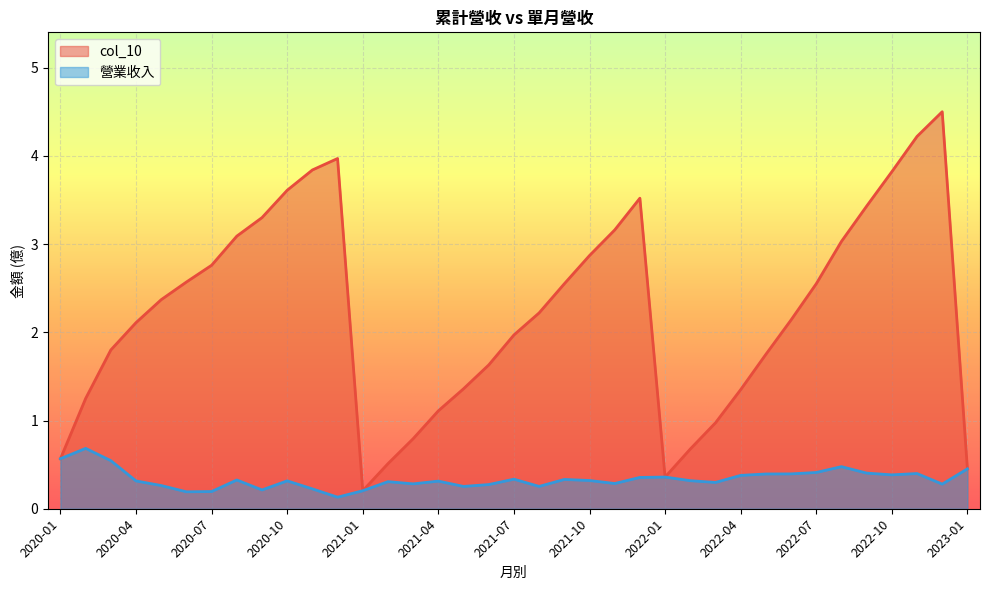

The col_10 series shows 2.0 at 2022-12. True or false?

False